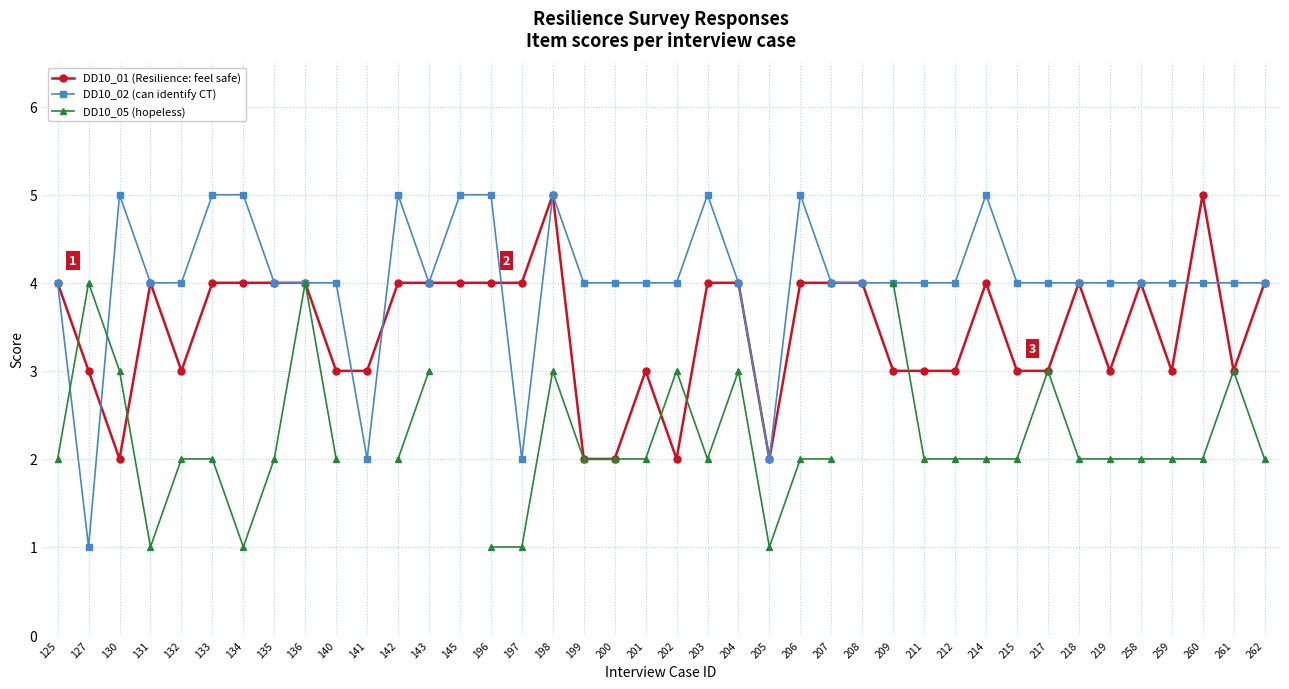

Rank the series by their maximum value, from highest to lowest.

DD10_01 (Resilience: feel safe), DD10_02 (can identify CT), DD10_05 (hopeless)